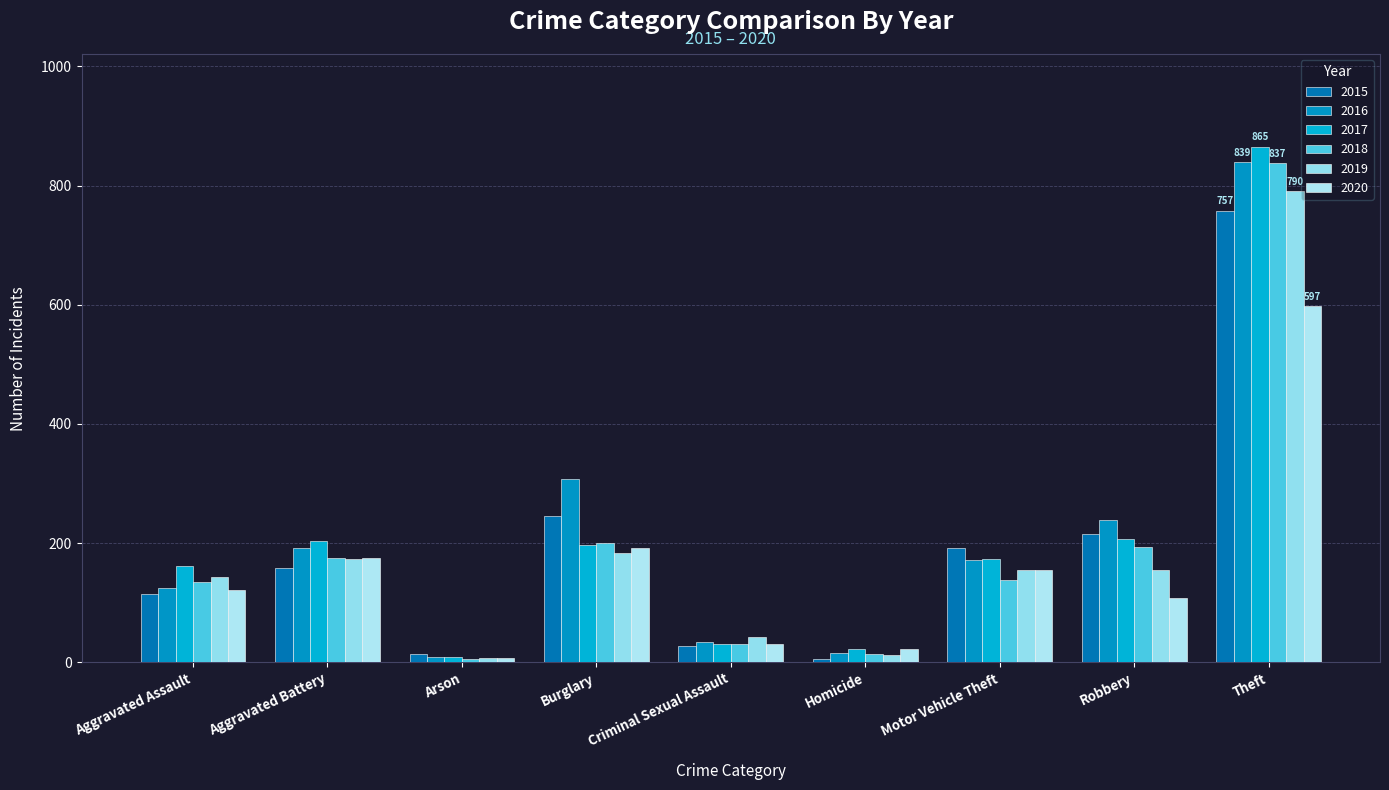

The value of 2018 at Aggravated Assault is 135. True or false?

True